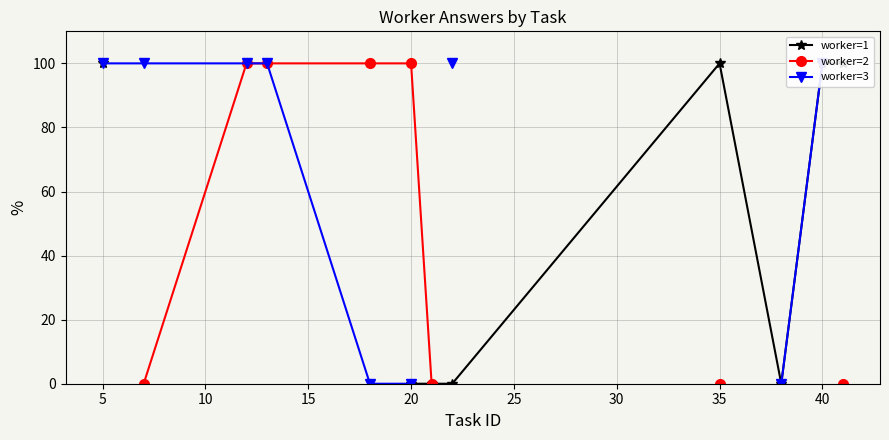

List the series in order of their overall mean, lowest first.

worker=1, worker=2, worker=3